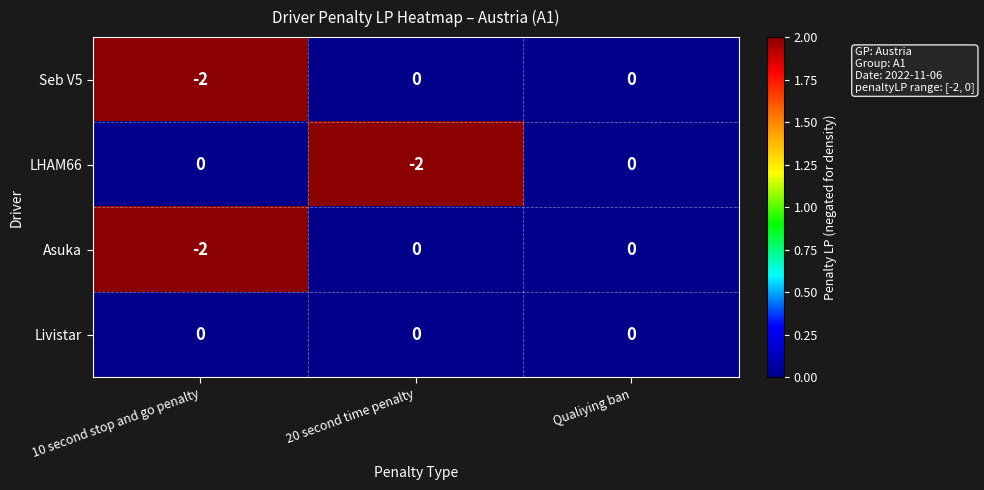

True or false: Livistar has a value of 0 at 20 second time penalty.

True